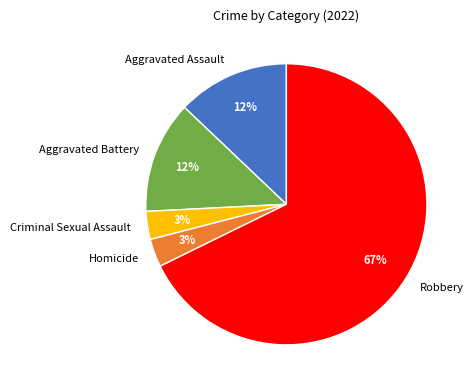

Approximately how many times larger is the value at Criminal Sexual Assault compared to Aggravated Assault?

0.2